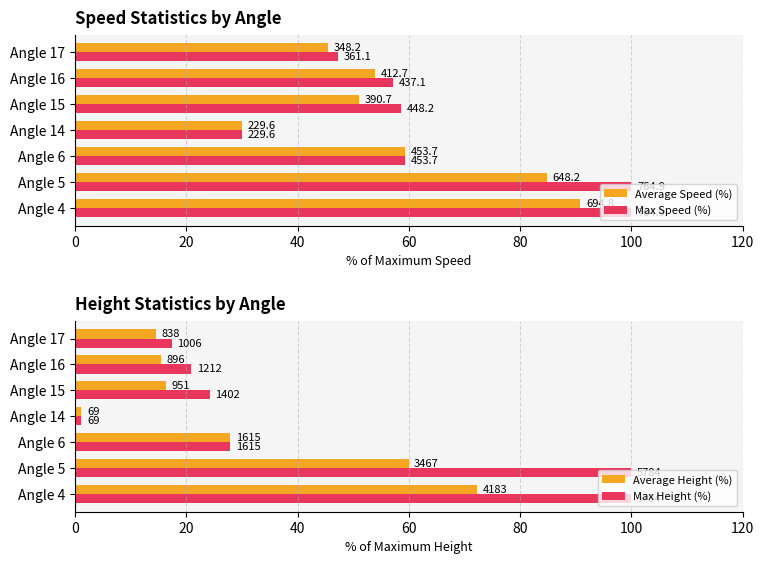

How many groups of bars are there?

7